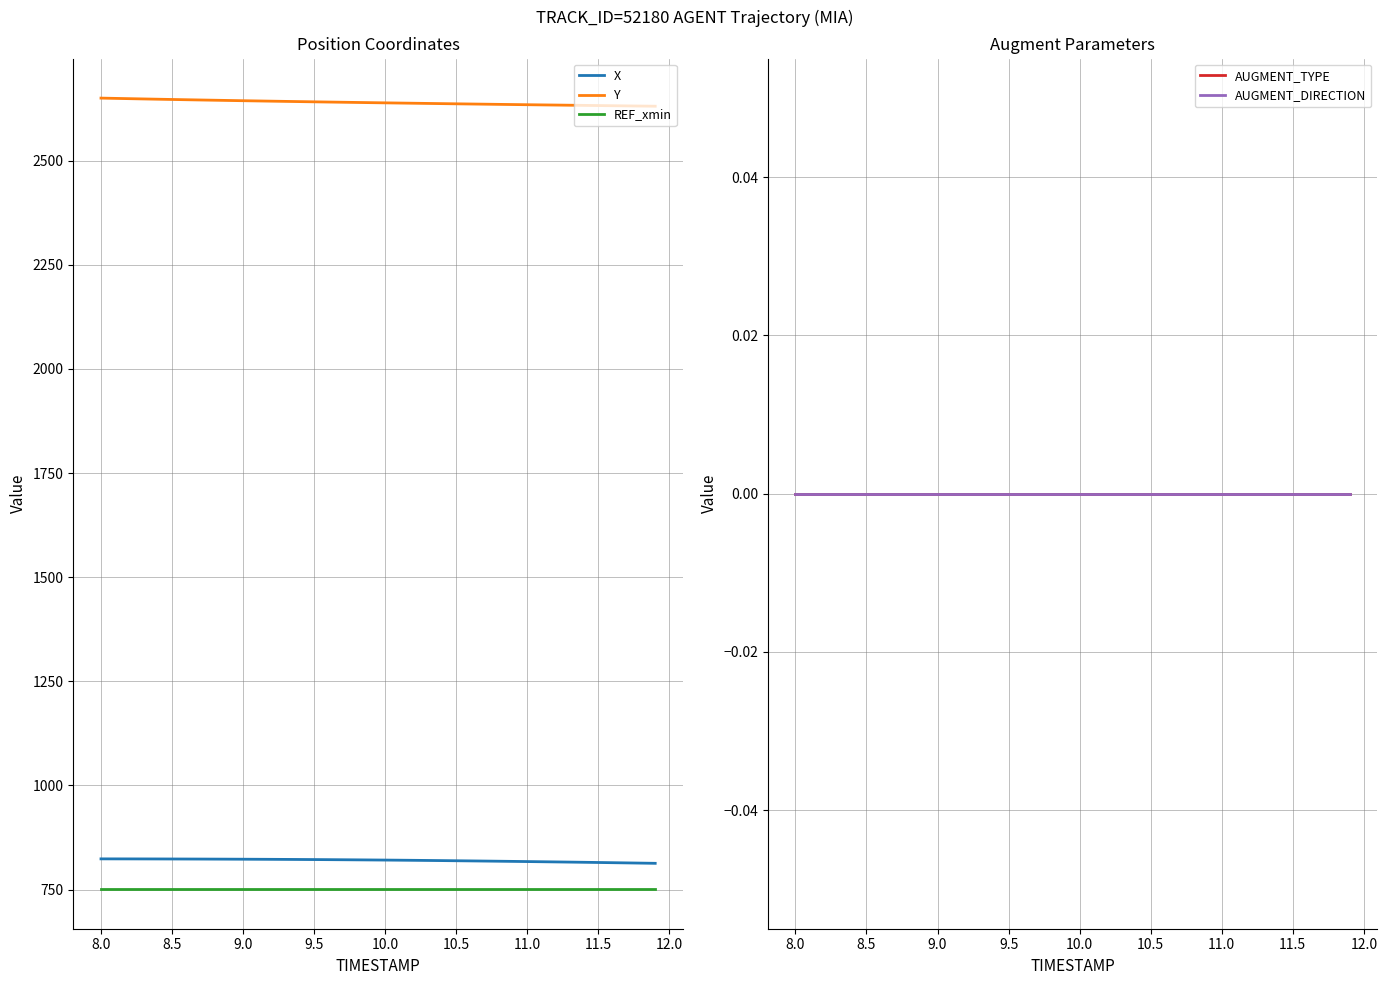

The value of REF_xmin at 10.5 is 751.0. True or false?

True